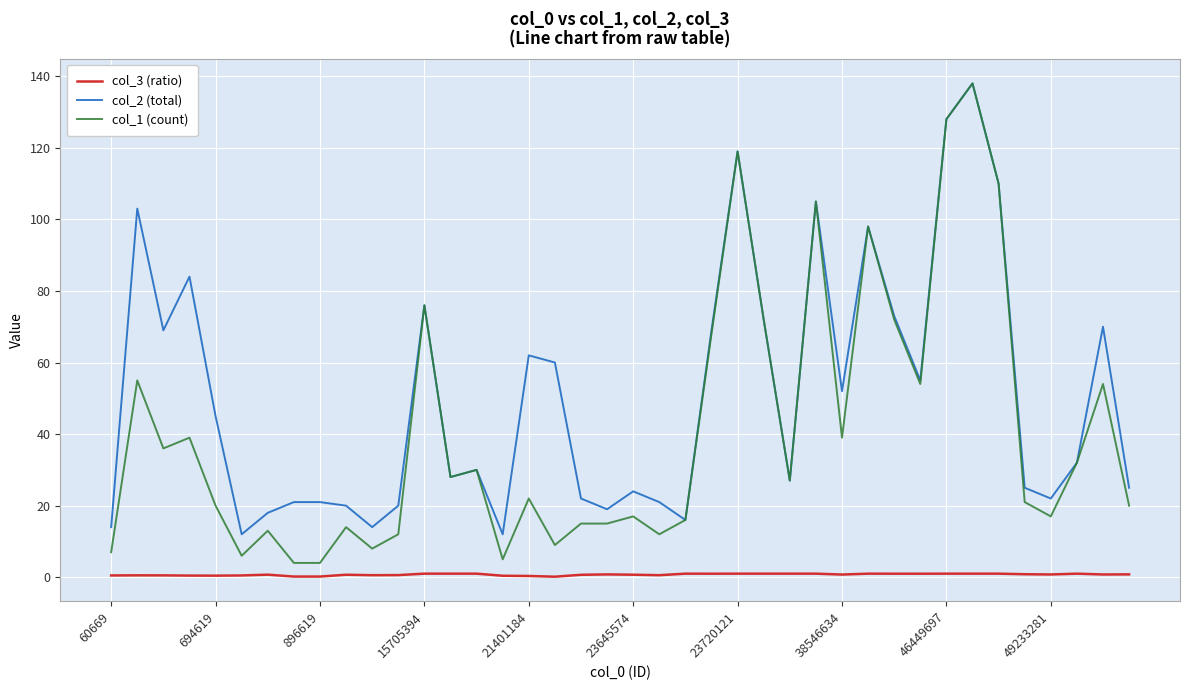

What are all the series names shown in the legend?

col_3 (ratio), col_2 (total), col_1 (count)